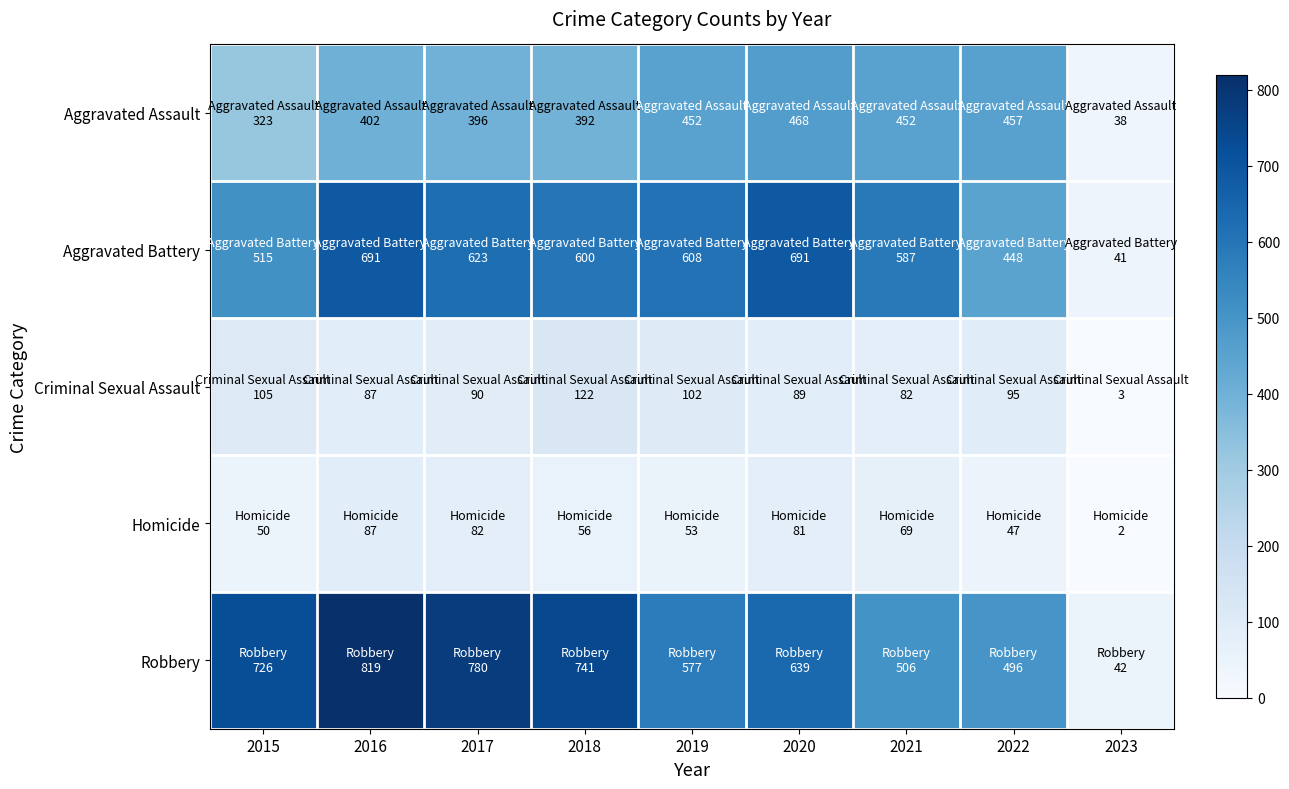

List the series in order of their peak value, lowest first.

Homicide, Criminal Sexual Assault, Aggravated Assault, Aggravated Battery, Robbery